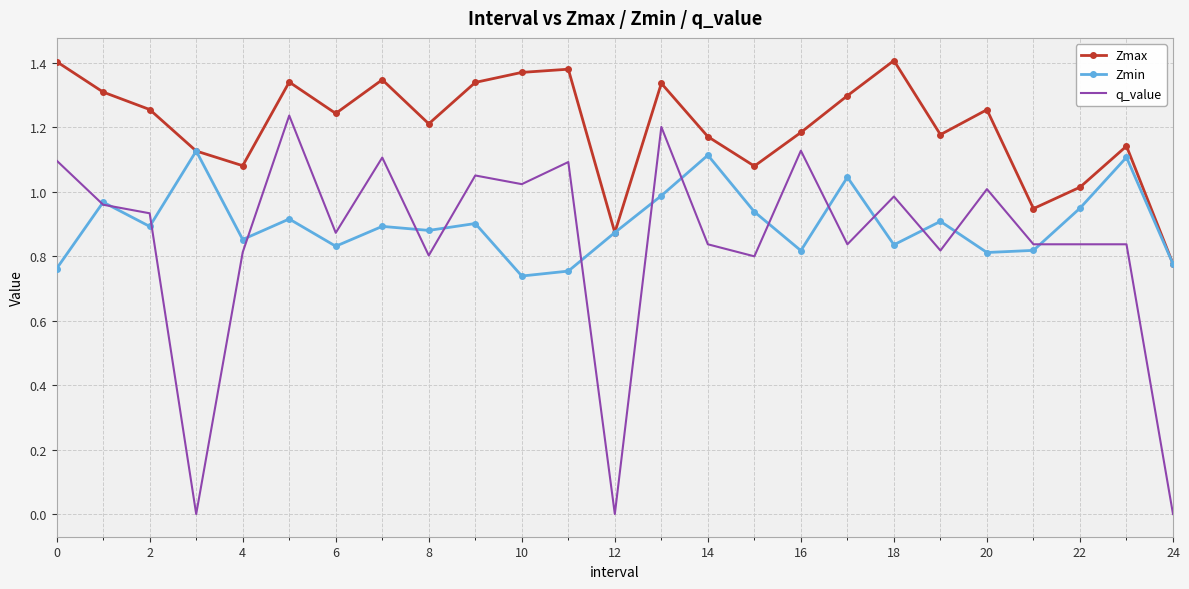

Which series has the widest spread of values?

q_value